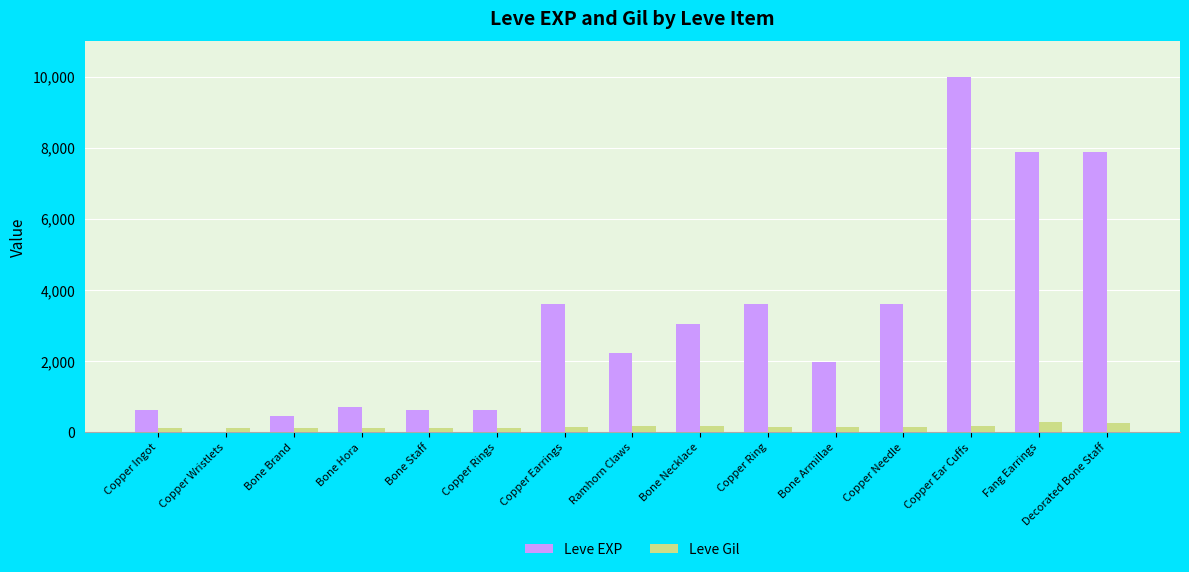

Between Copper Rings and Copper Ear Cuffs, which series saw the biggest shift?

Leve EXP